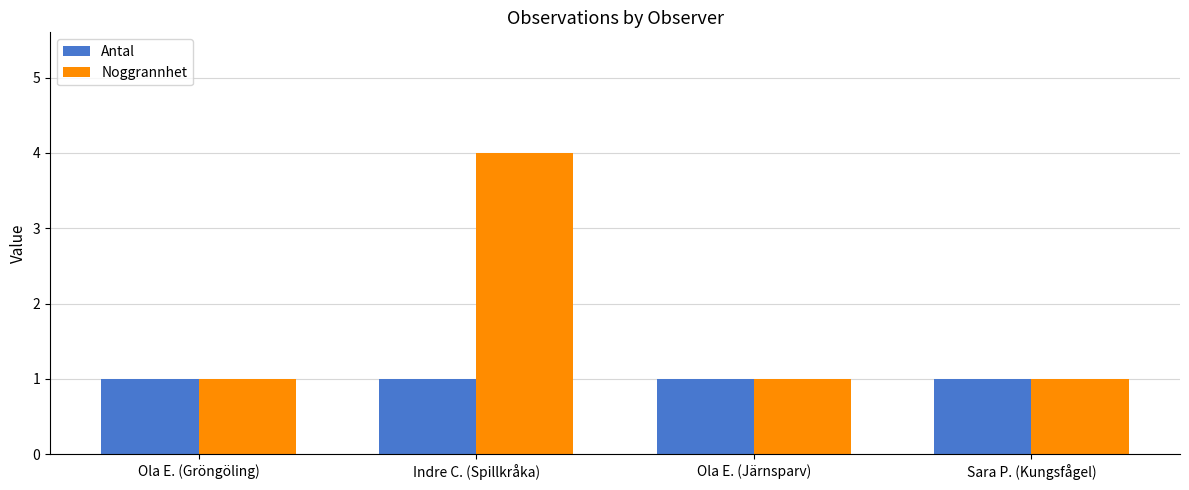

Reading left to right, list all the values displayed in this chart.

Antal: Ola E. (Gröngöling)=1	Indre C. (Spillkråka)=1	Ola E. (Järnsparv)=1	Sara P. (Kungsfågel)=1
Noggrannhet: Ola E. (Gröngöling)=1	Indre C. (Spillkråka)=4	Ola E. (Järnsparv)=1	Sara P. (Kungsfågel)=1